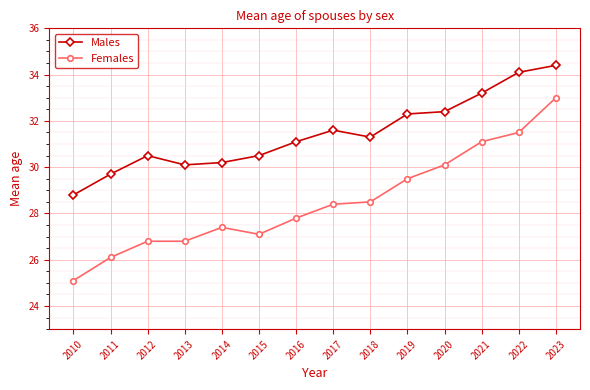

In Males, how many points are lower than both neighbors (excluding endpoints)?

2